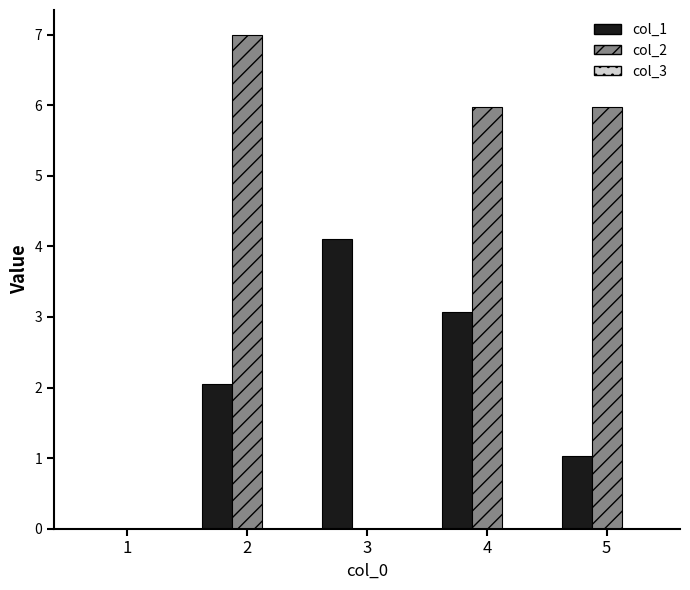

The col_1 series shows 7.0 at 3. True or false?

False